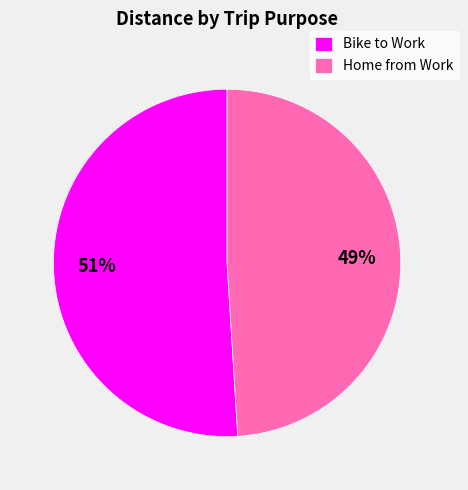

To the nearest percent, what is the combined percentage of Bike to Work and Home from Work?

100%